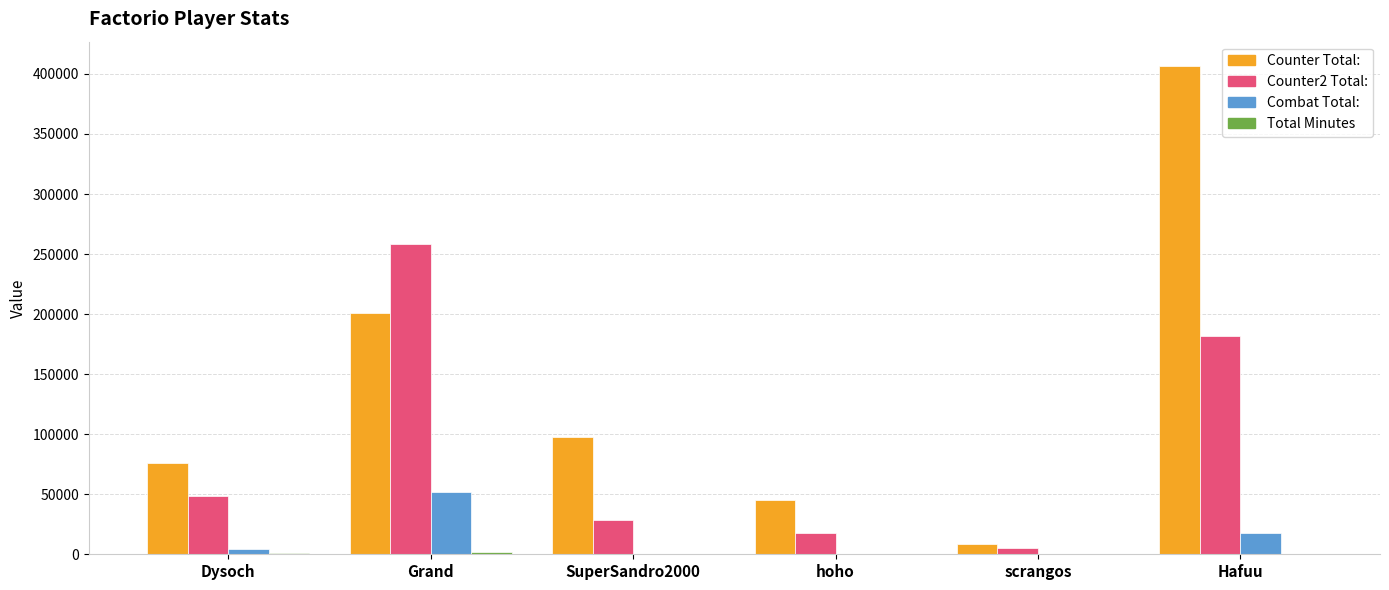

How many groups of bars are there?

6